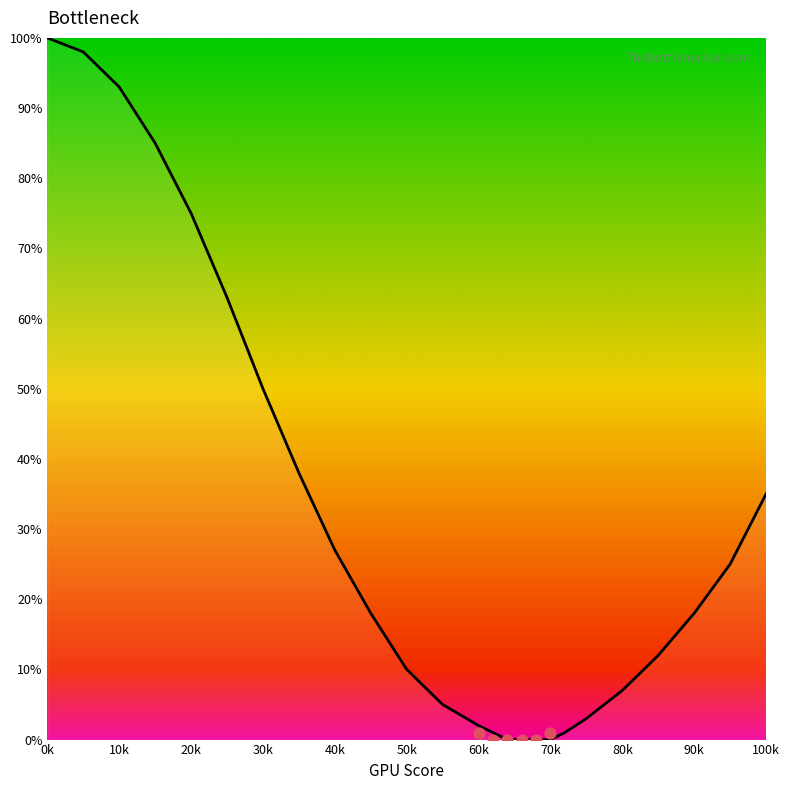

Between 90 and 62, which is larger?

90